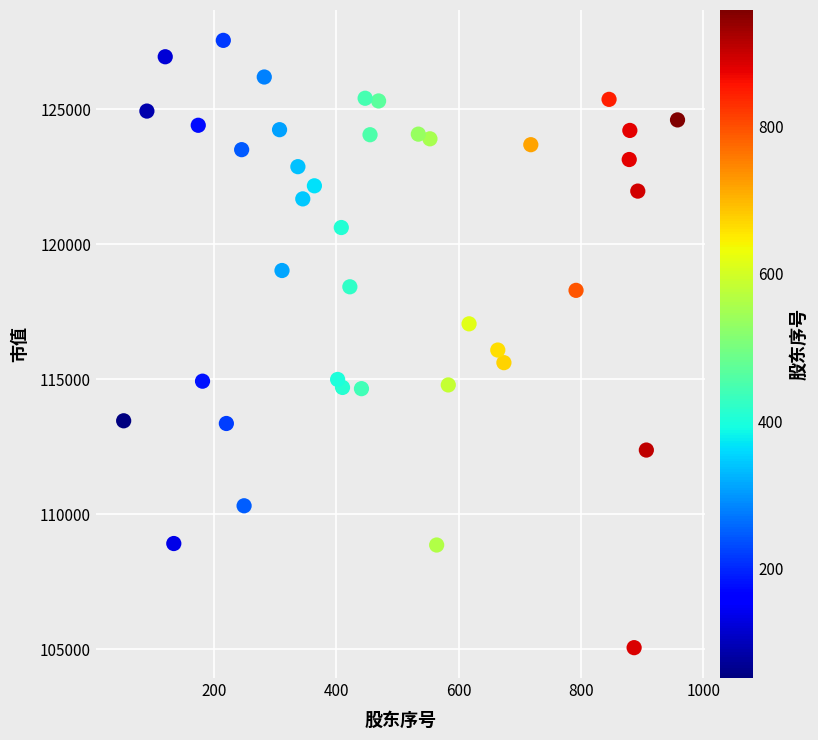

What is the range of Y values (max minus min)?

22493